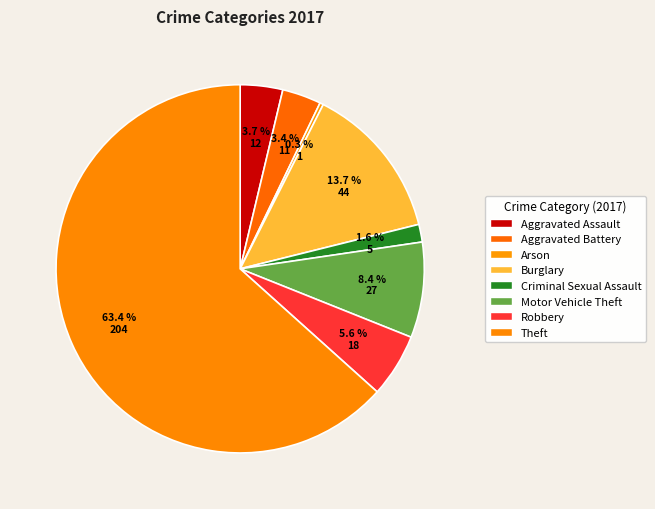

How many slices are in this pie chart?

8